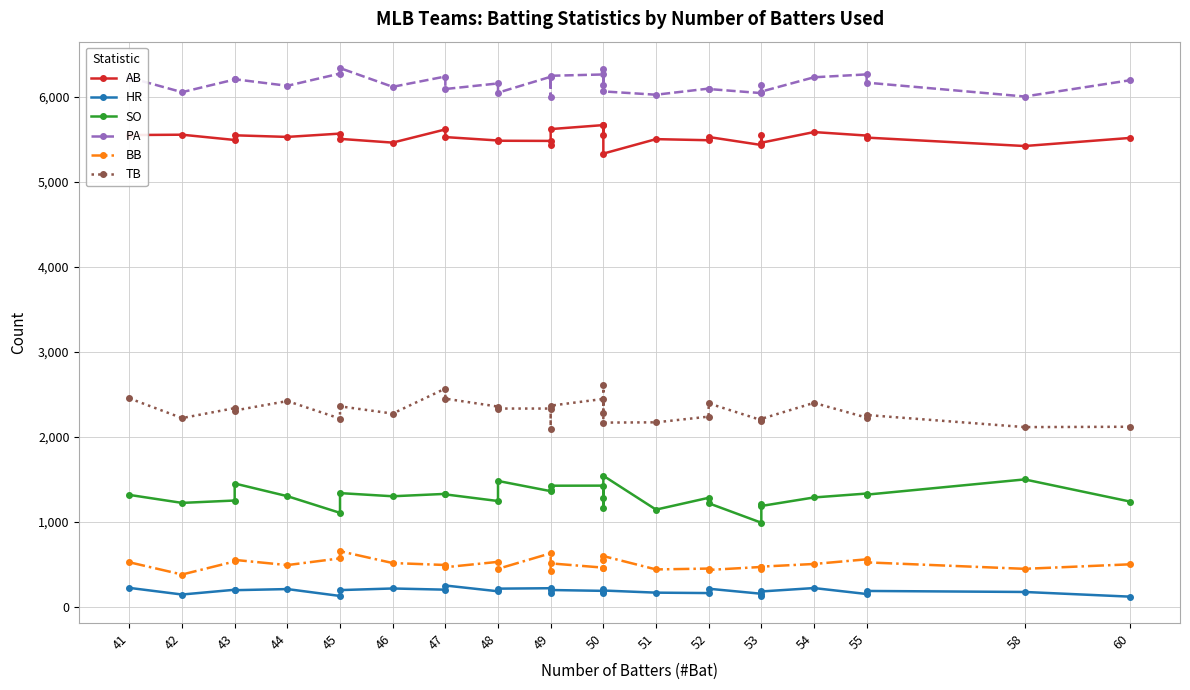

How many lines are shown in the chart?

6